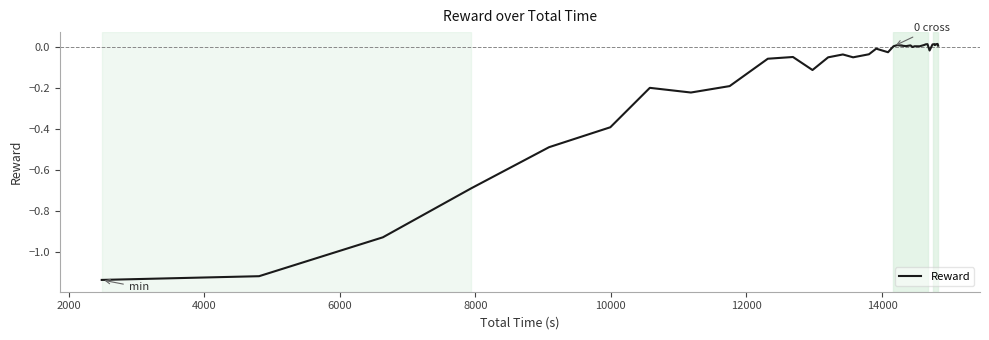

What is the difference between the maximum and minimum values?

1.2